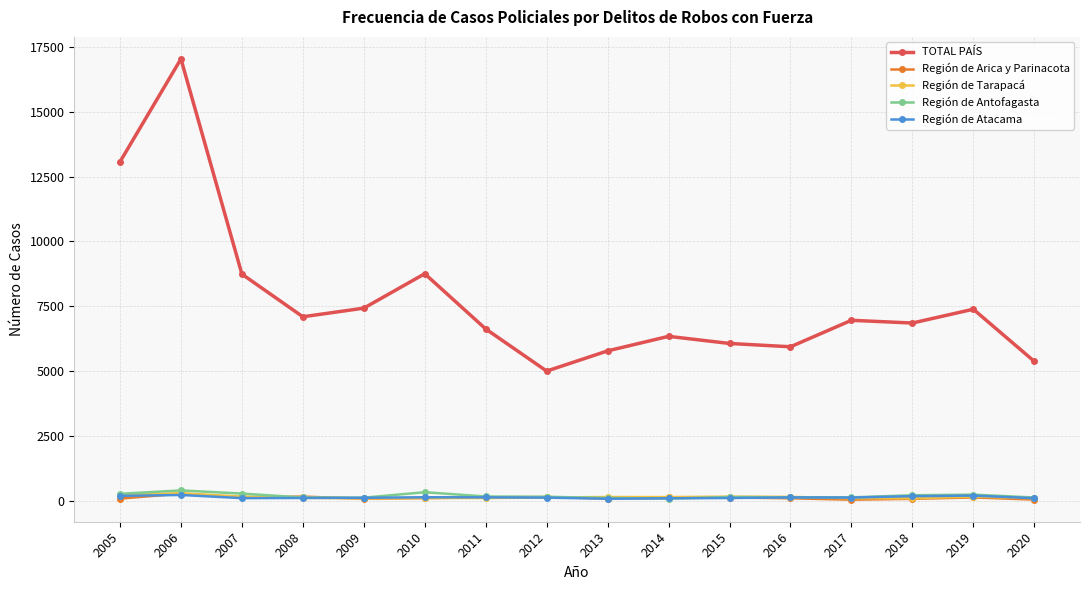

Count the number of categories in the chart.

16